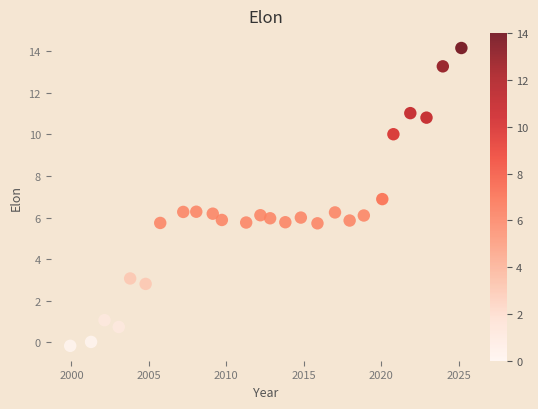

What is the range of Y values (max minus min)?

14.3